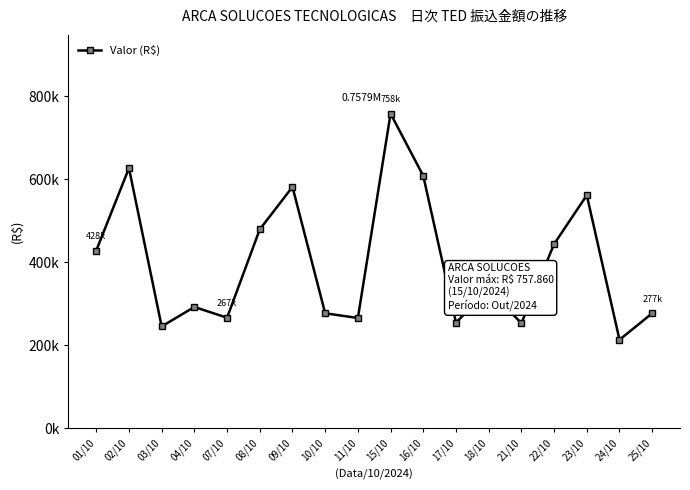

Is it true that the value at 22/10 is 267829.9?

False